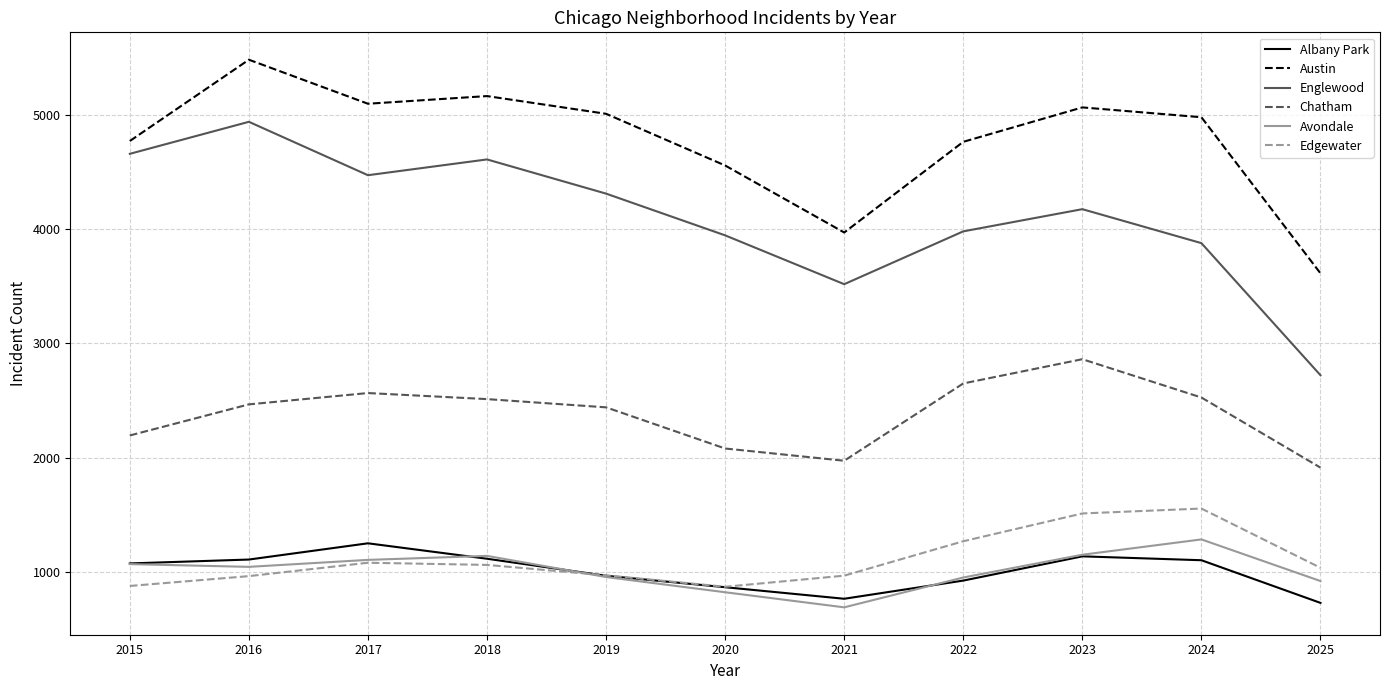

Is it true that Chatham equals 2467 at 2016?

True